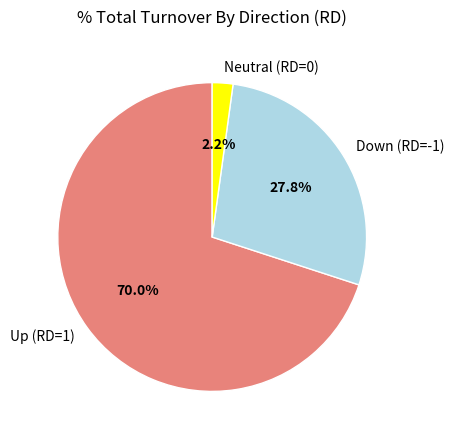

Is the sum of Up (RD=1) and Neutral (RD=0) greater than half?

Yes